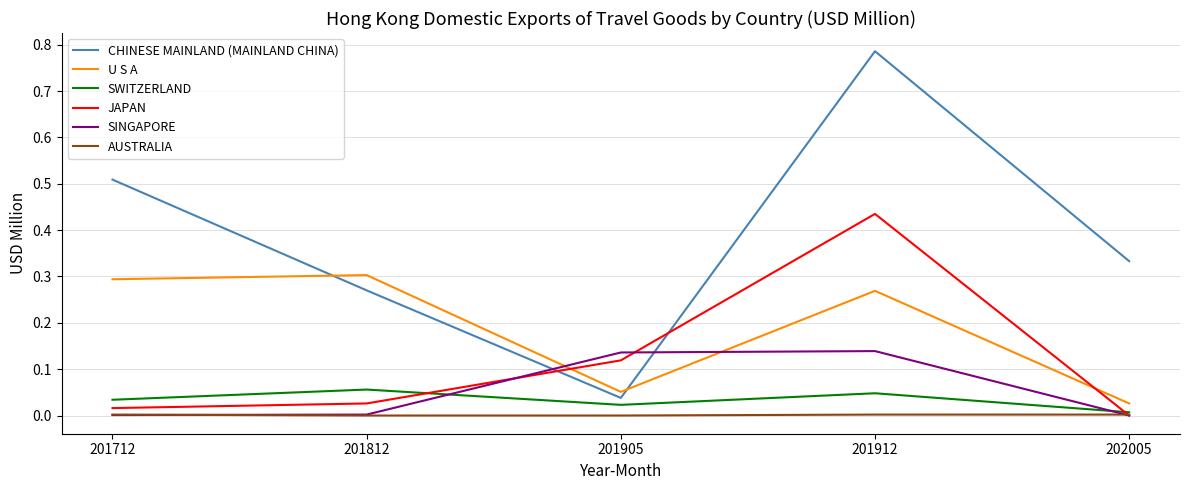

The U S A series shows 0.3 at 201812. True or false?

True